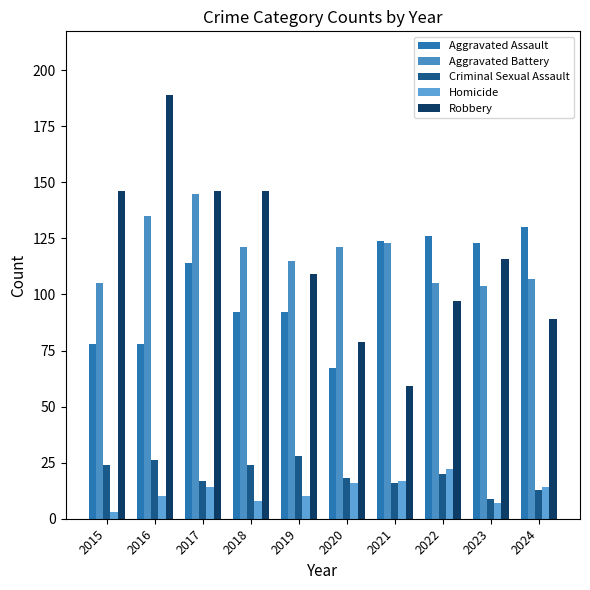

Which series changed the most between 2022 and 2023?

Robbery